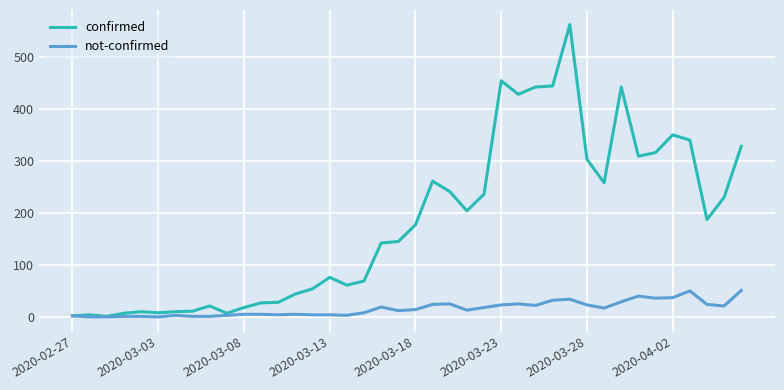

Is this an area chart (filled region under the line)?

No